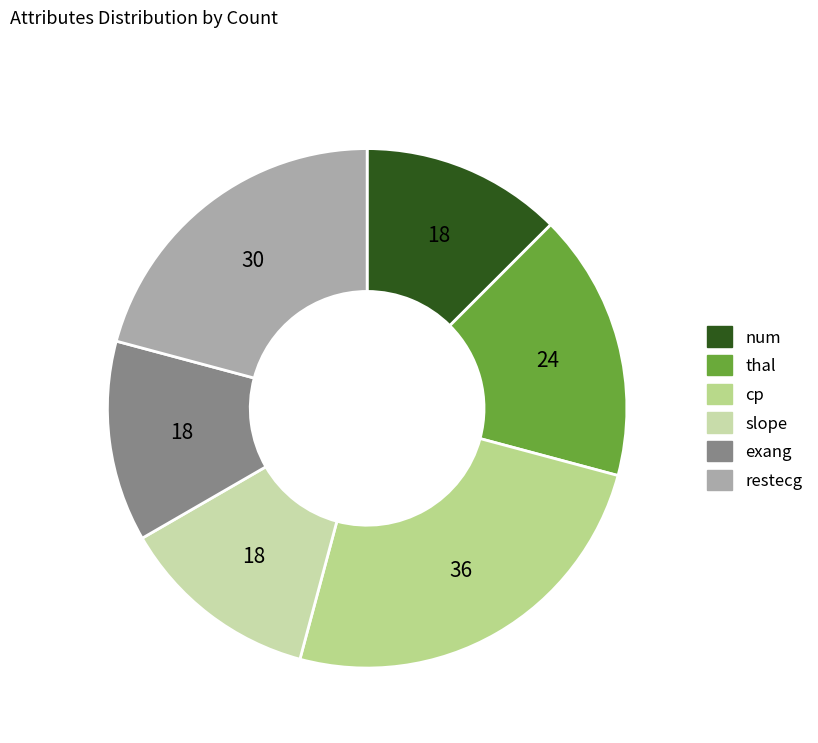

How much of the chart is everything except exang?

87.5%